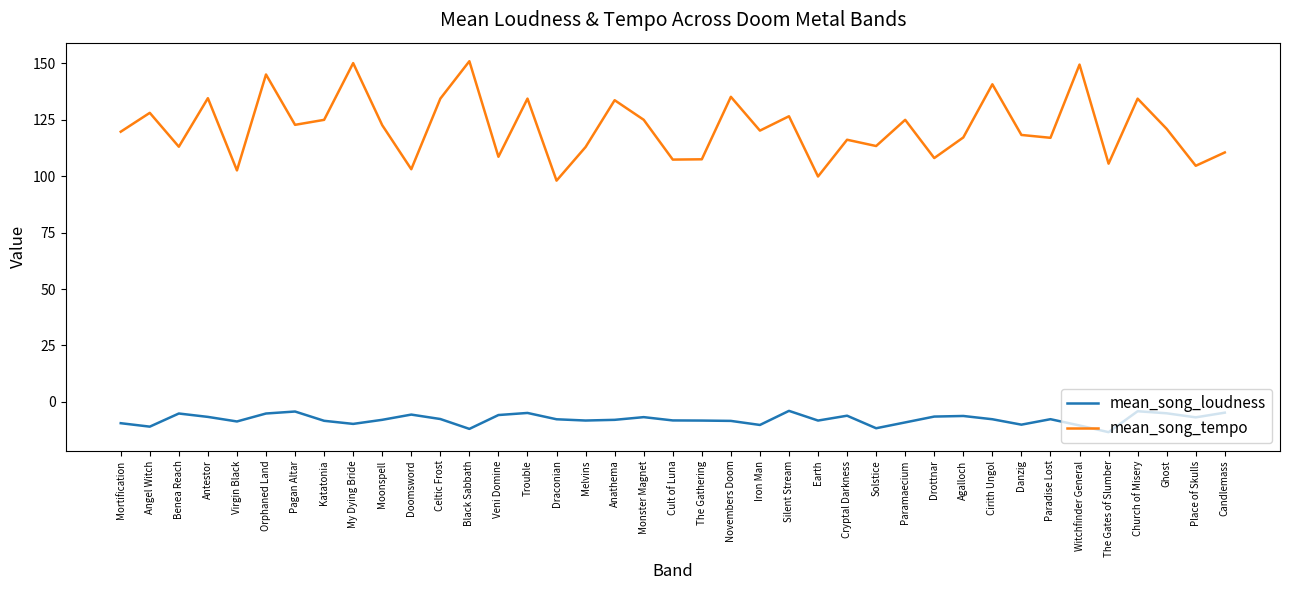

What is the difference between the mean_song_tempo values at Virgin Black and Agalloch?

14.6